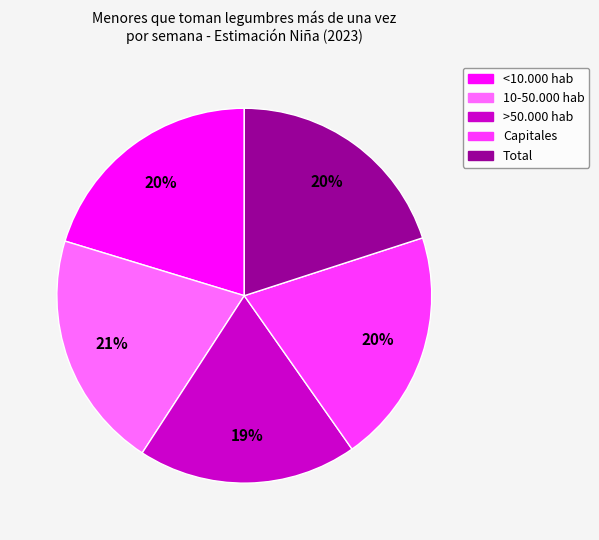

To the nearest percent, what is the average slice percentage?

20%